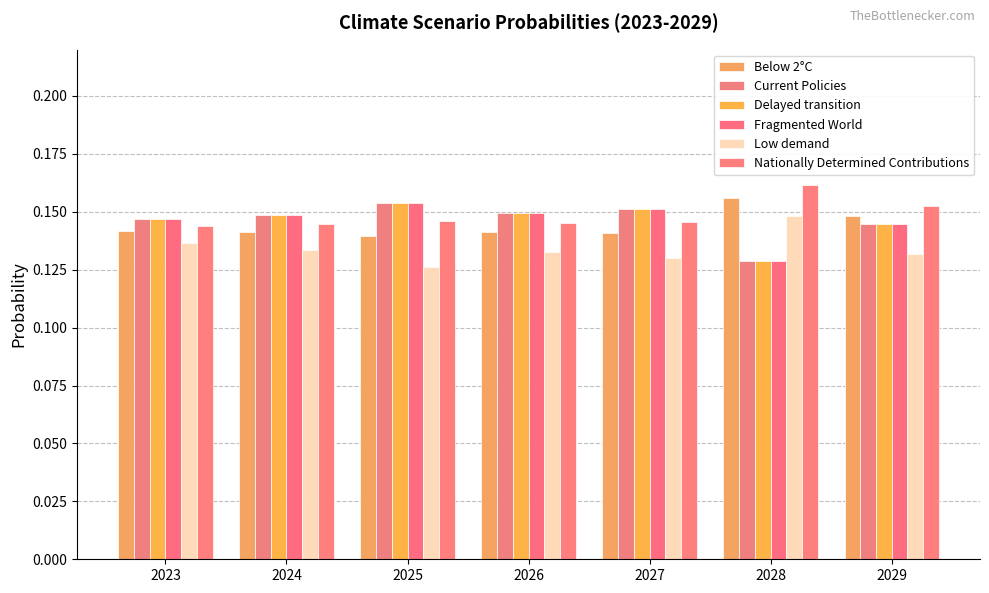

Which series changed the most between 2028 and 2029?

Delayed transition